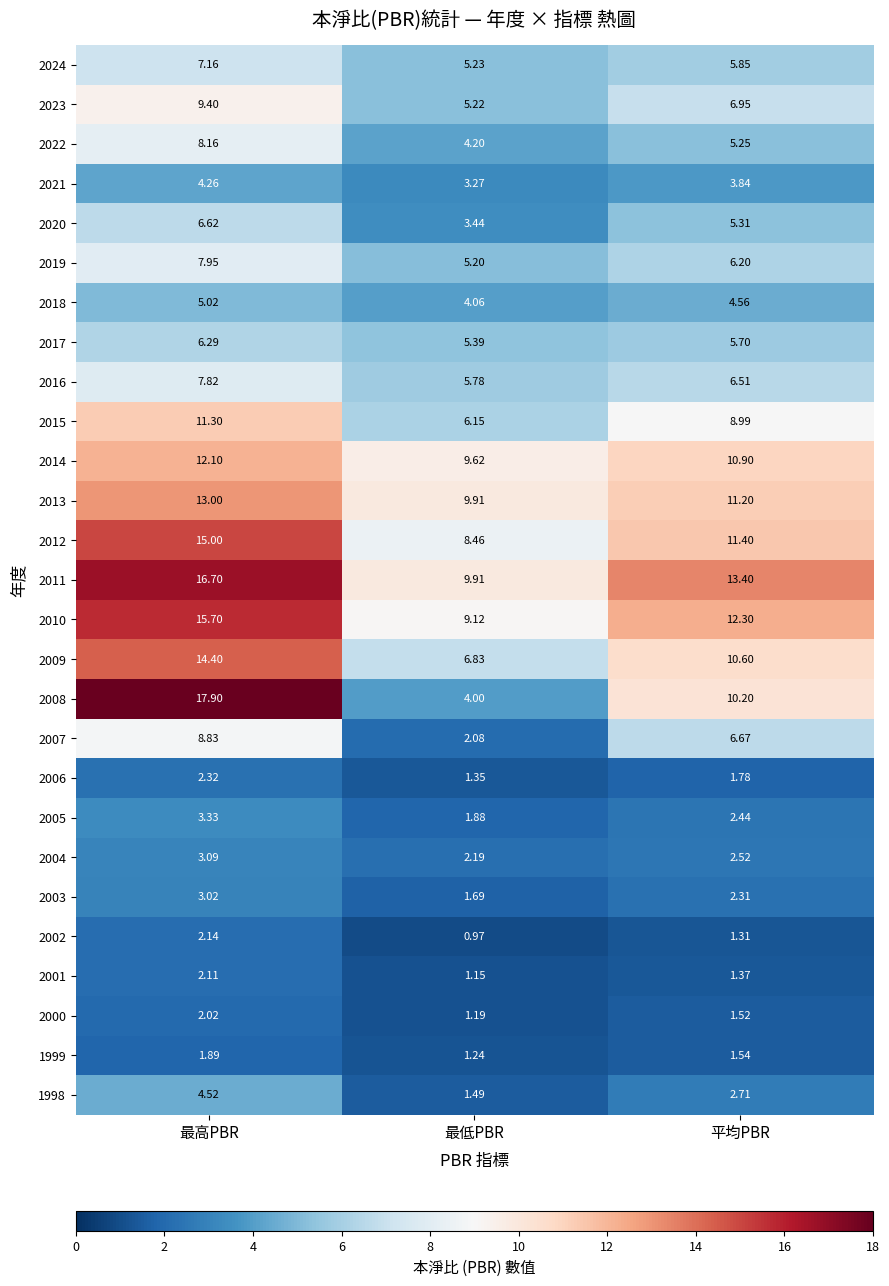

At which label does 2011 reach its peak?

最高PBR